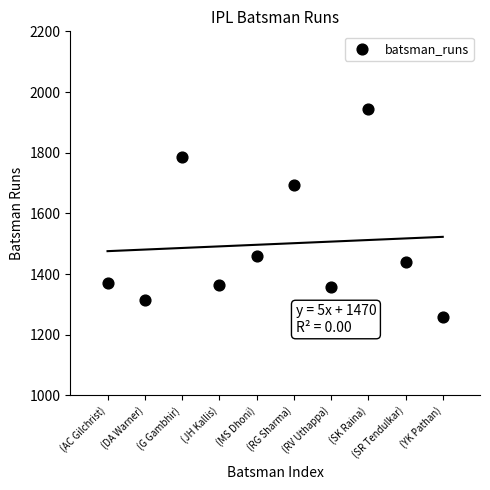

What is the average Y value?

1499